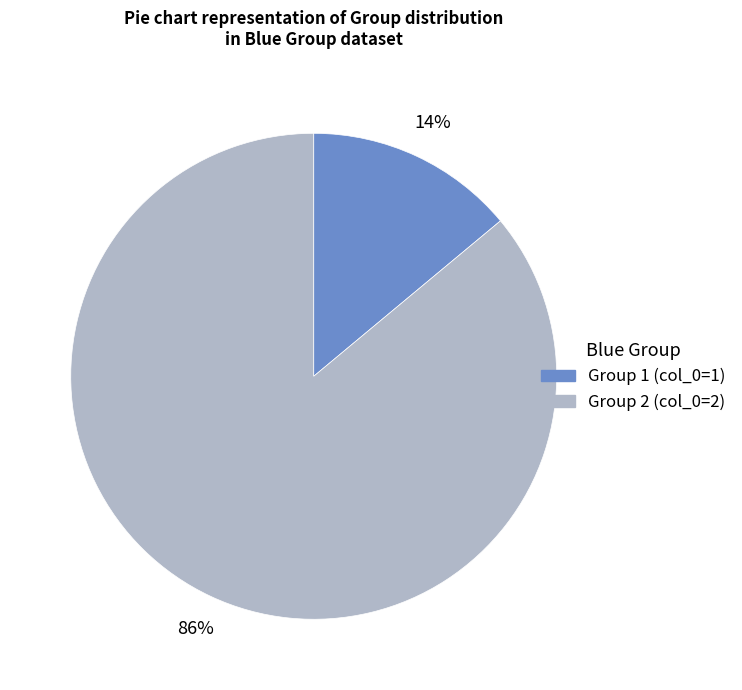

Is there any slice that represents more than half of the pie?

Yes